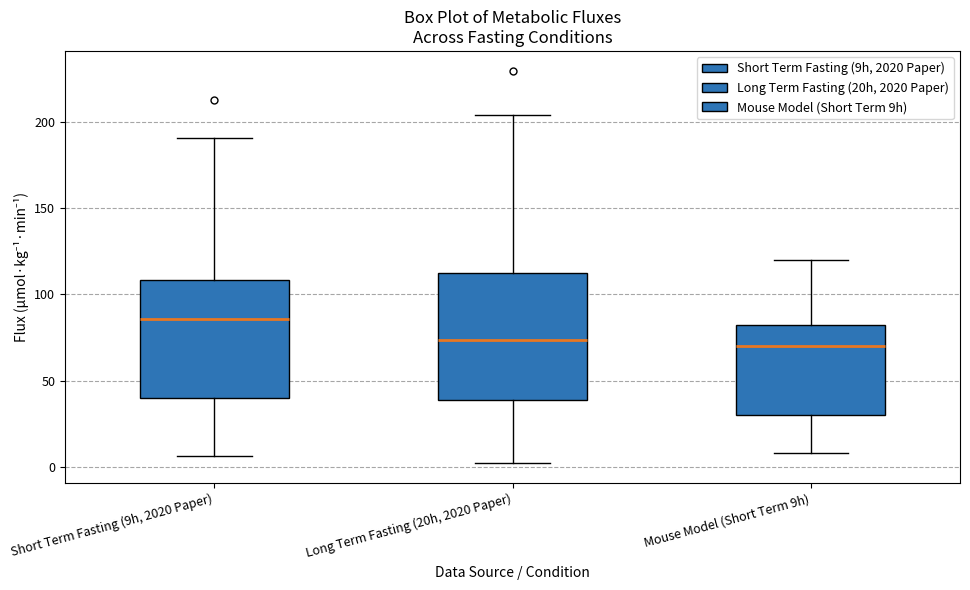

Reading left to right, transcribe this box plot: for each box, give where its median line is, the range the box spans, and where its two whiskers end, as read against the y-axis. The values are not printed on the chart, so give them approximately, as read against the axis.

Short Term Fasting (9h, 2020 Paper): median 85, box 40 to 110, whiskers 5 to 190
Long Term Fasting (20h, 2020 Paper): median 75, box 40 to 110, whiskers 0 to 205
Mouse Model (Short Term 9h): median 70, box 30 to 85, whiskers 10 to 120